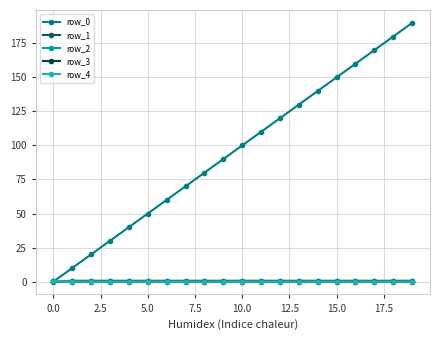

What is the sum of all row_2 values?

8.7